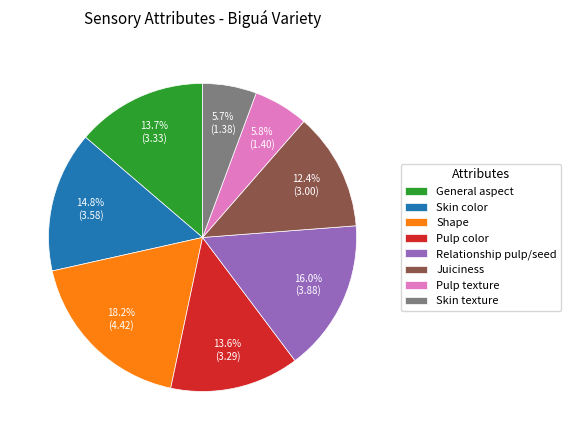

Which has a higher value, Skin texture or Skin color?

Skin color